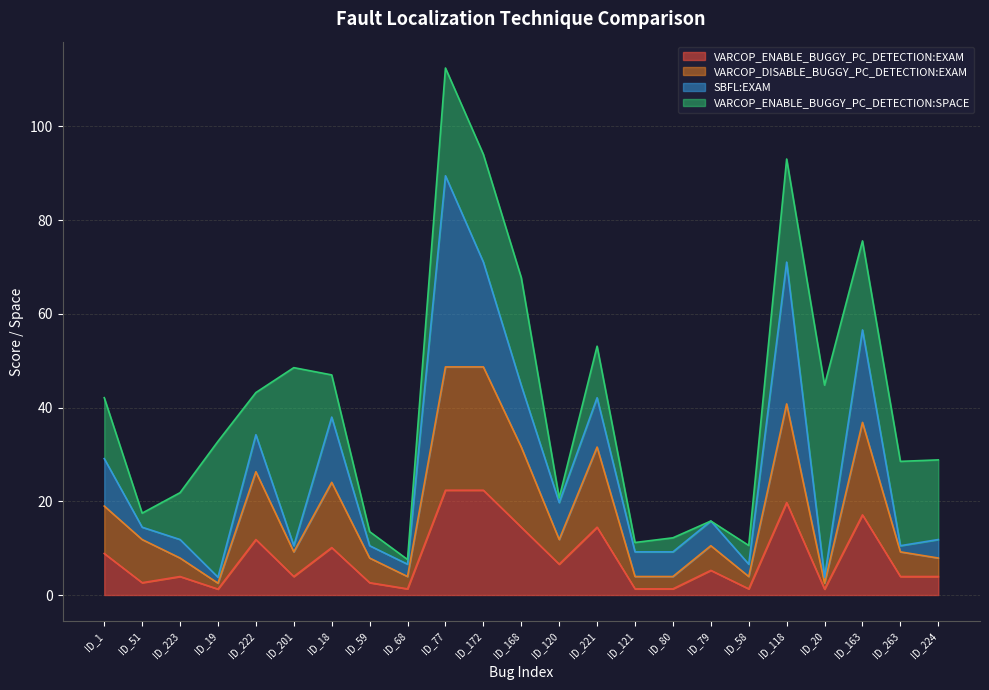

What is the maximum value for VARCOP_ENABLE_BUGGY_PC_DETECTION:EXAM?

22.4